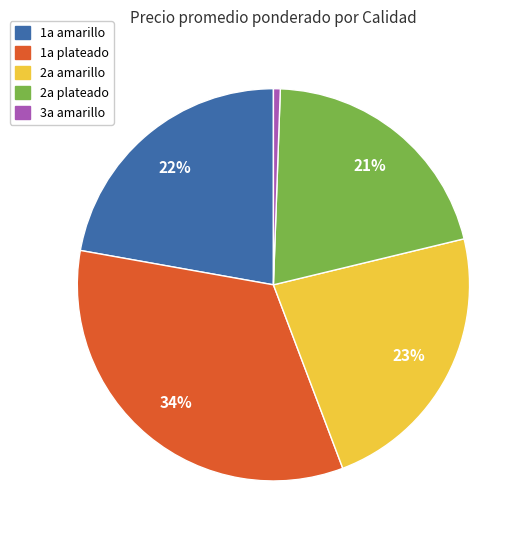

Is there a majority slice in this chart?

No